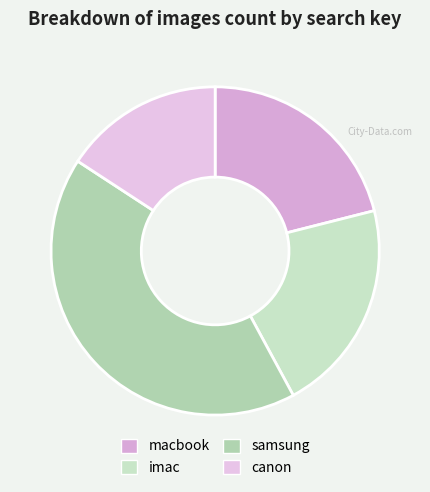

Is it true that samsung is 32% of the pie?

False